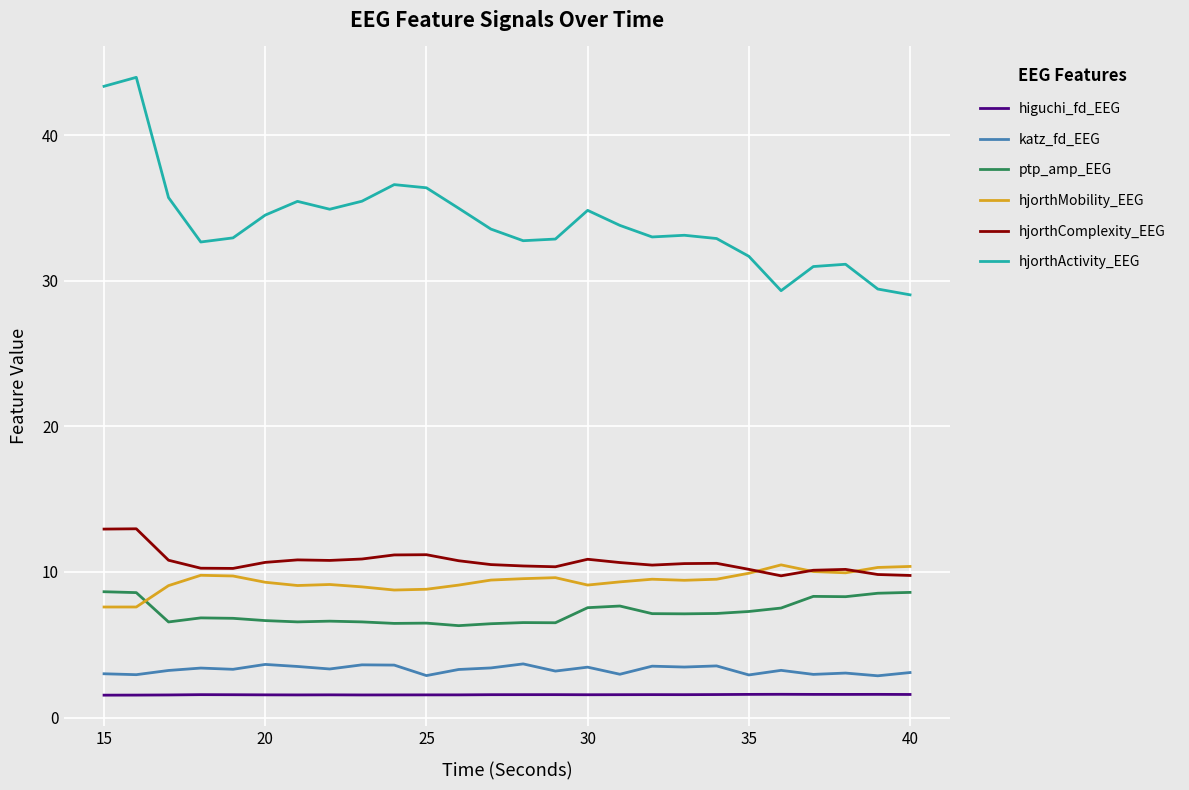

What is the difference between the maximum and minimum values in the hjorthMobility_EEG series?

2.9